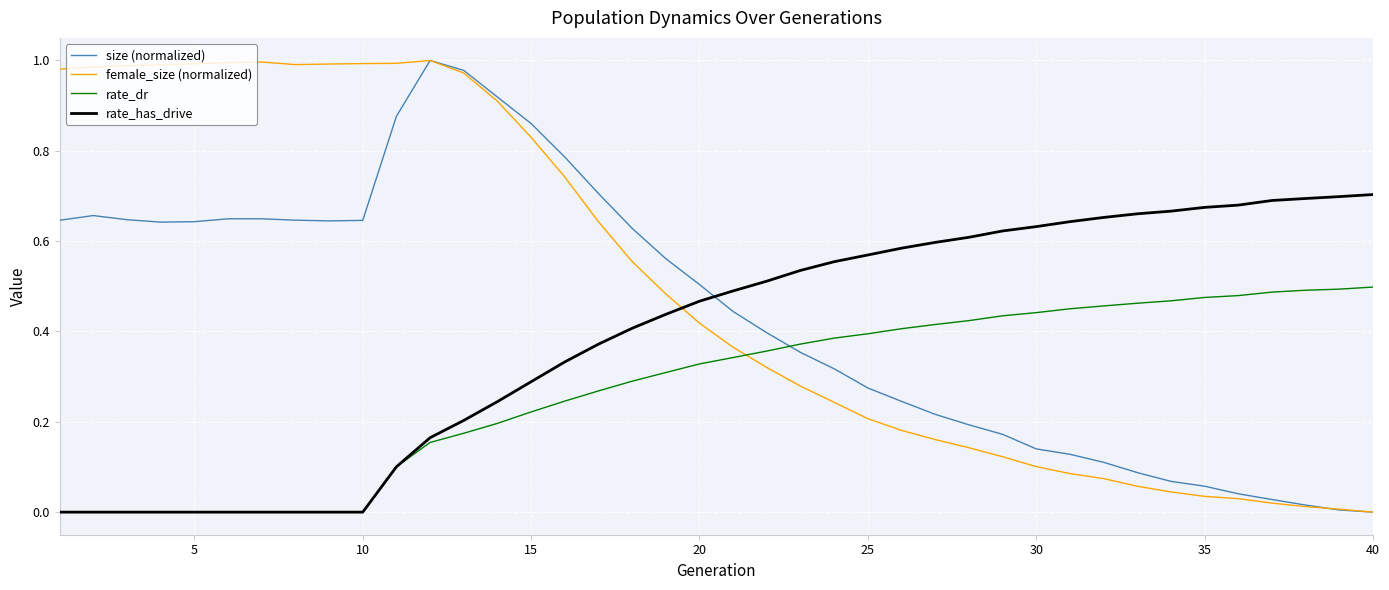

List the series in order of their overall mean, lowest first.

rate_dr, rate_has_drive, size (normalized), female_size (normalized)